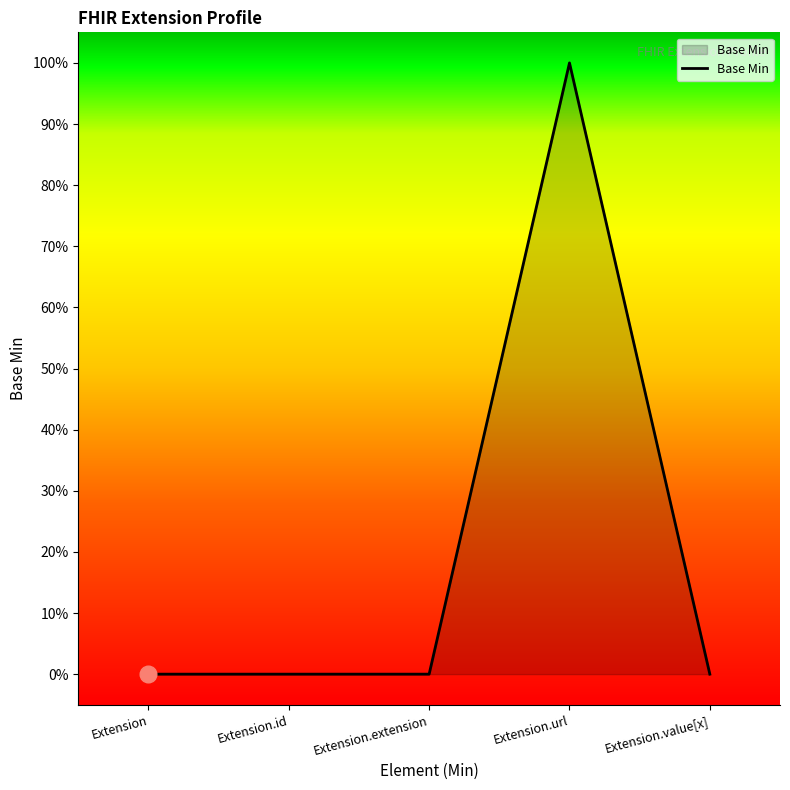

The chart shows a value of 1 at Extension. True or false?

False